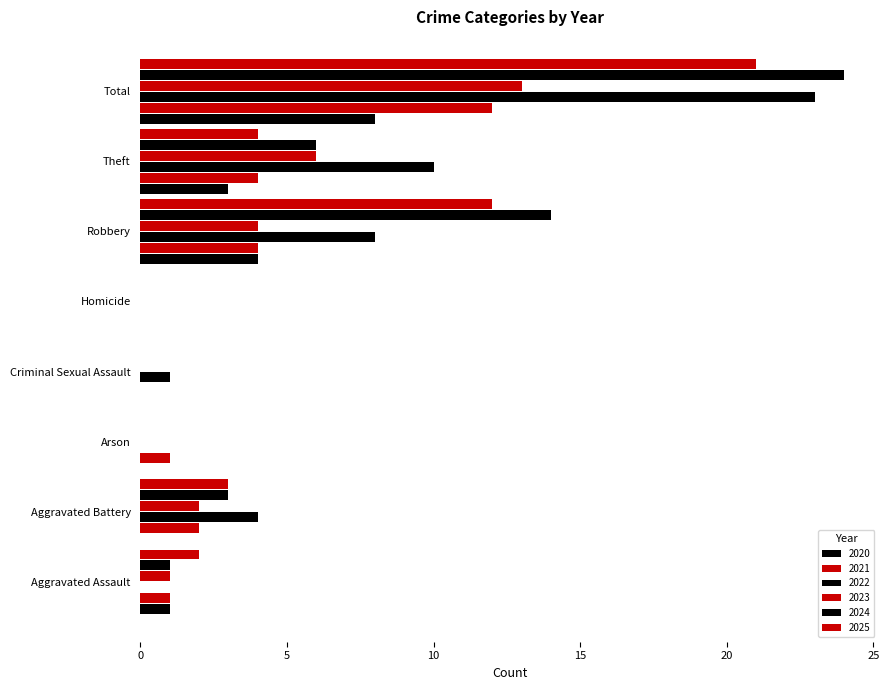

Between Arson and Criminal Sexual Assault, which series saw the biggest shift?

2021